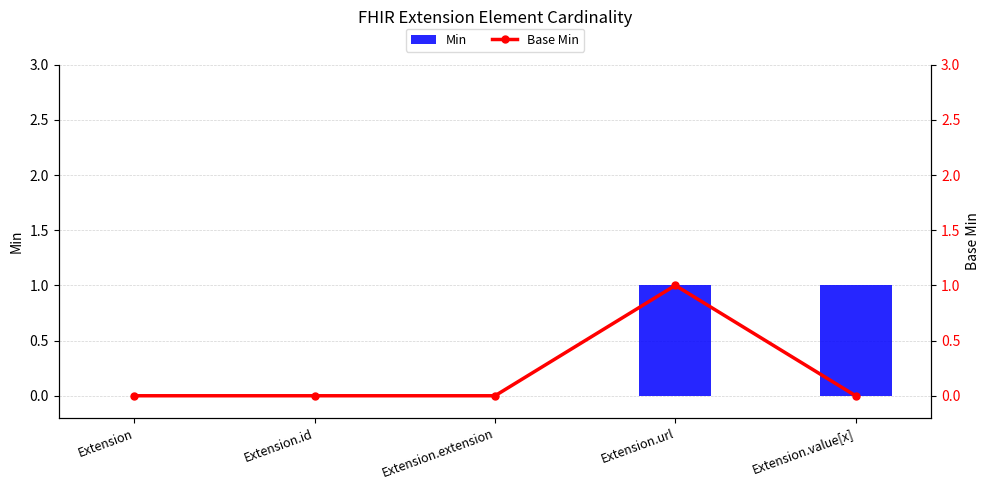

The Base Min series shows -1 at Extension.value[x]. True or false?

False